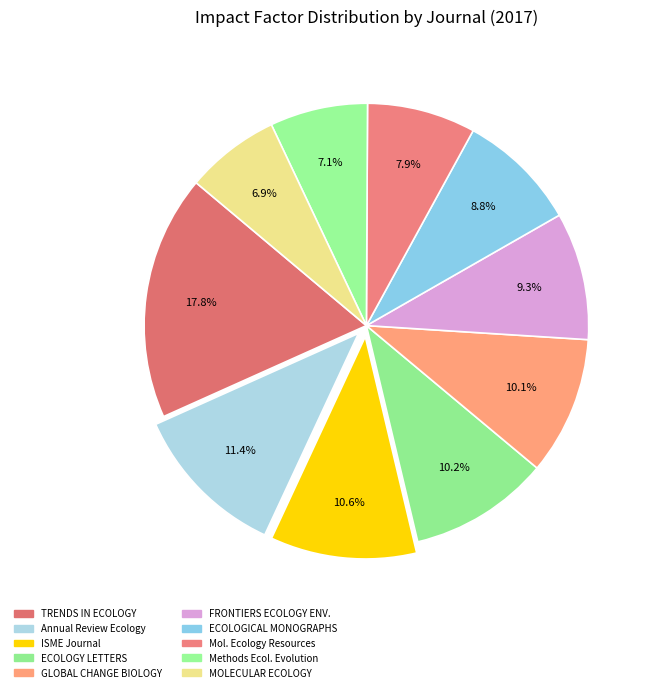

How many segments does this pie chart have?

10